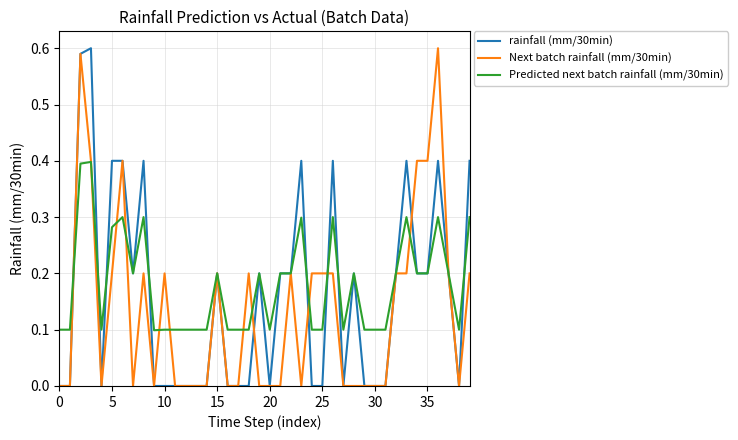

Rank the series by their average value, from highest to lowest.

Predicted next batch rainfall (mm/30min), rainfall (mm/30min), Next batch rainfall (mm/30min)